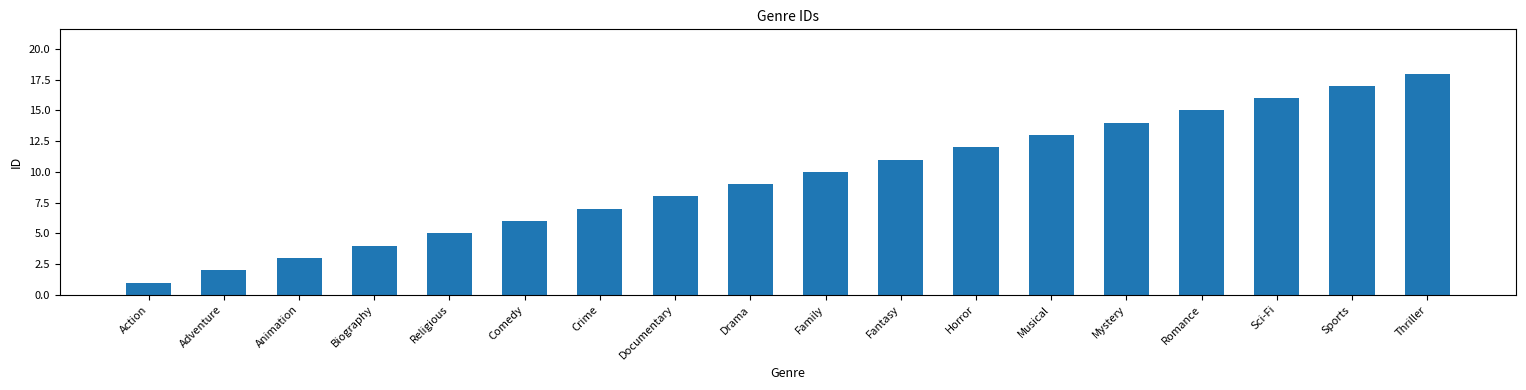

List the labels in order of value, largest first.

Thriller, Sports, Sci-Fi, Romance, Mystery, Musical, Horror, Fantasy, Family, Drama, Documentary, Crime, Comedy, Religious, Biography, Animation, Adventure, Action